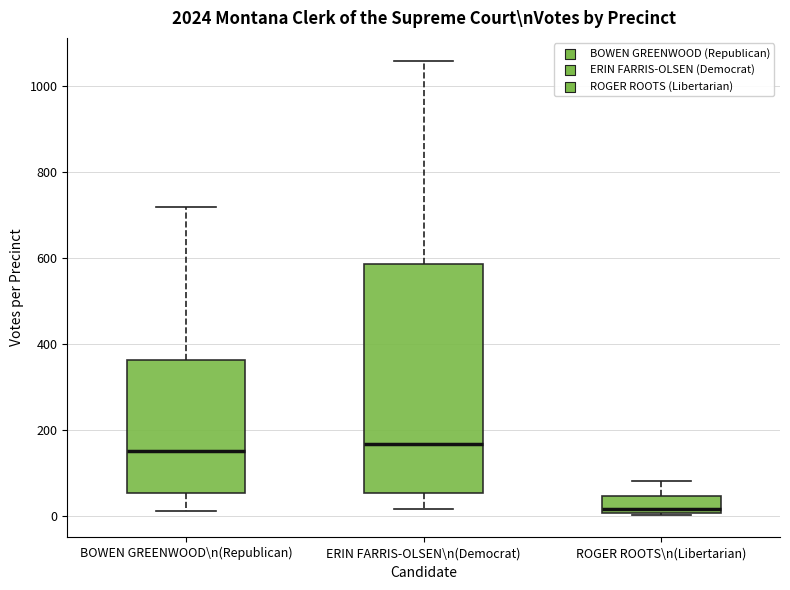

Where is the lower edge of the box for ERIN FARRIS-OLSEN\n(Democrat) on the y-axis? The values are not printed on the chart, so give them approximately, as read against the axis.

60